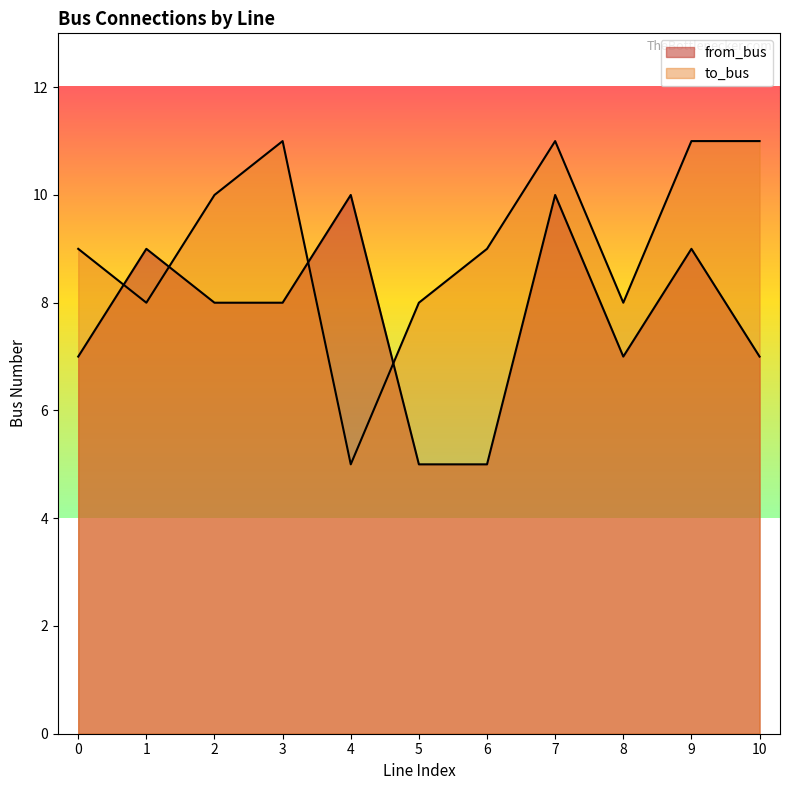

How many values in the to_bus series exceed 9?

5